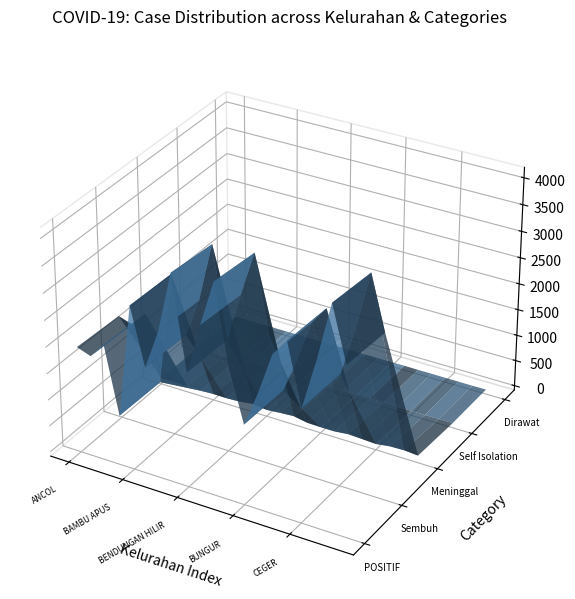

Reading left to right, extract all data points from this chart.

POSITIF: 1927	1835	2123	864	3006	1934	2676	3820	2076	3025	3886	2384	1435	2102	2889	3208	2066	3018	4107	3088
Sembuh: 1883	1798	2085	845	2975	1906	2634	3739	2035	2960	3800	2351	1409	2067	2831	3164	2033	2951	4028	3026
Meninggal: 27	34	34	18	31	28	41	77	40	63	81	32	26	26	55	42	29	66	75	54
Self Isolation: 16	3	3	1	0	0	1	4	1	1	5	1	0	6	3	0	4	0	4	5
Dirawat: 1	0	1	0	0	0	0	0	0	1	0	0	0	3	0	2	0	1	0	3